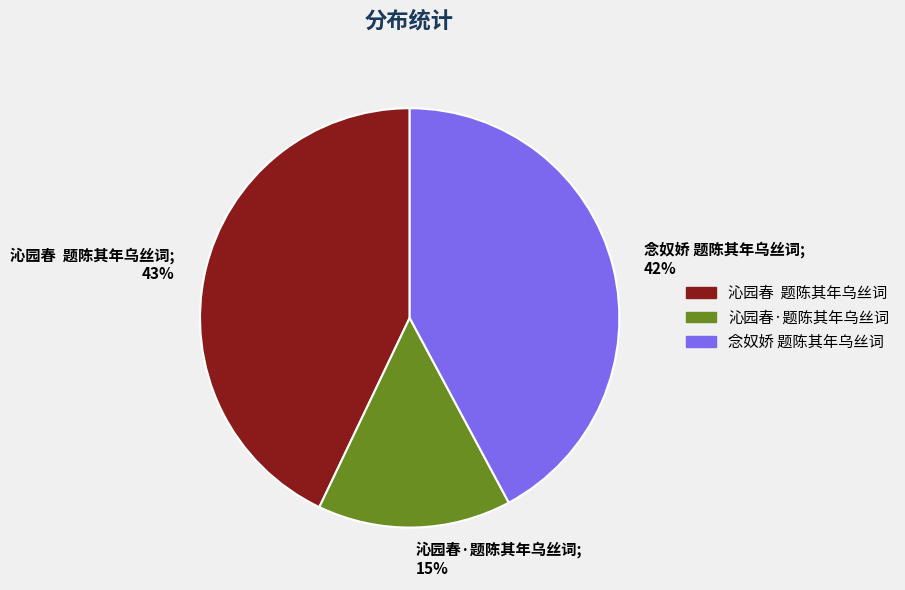

True or false: 念奴娇 题陈其年乌丝词 accounts for 42% of the total.

True